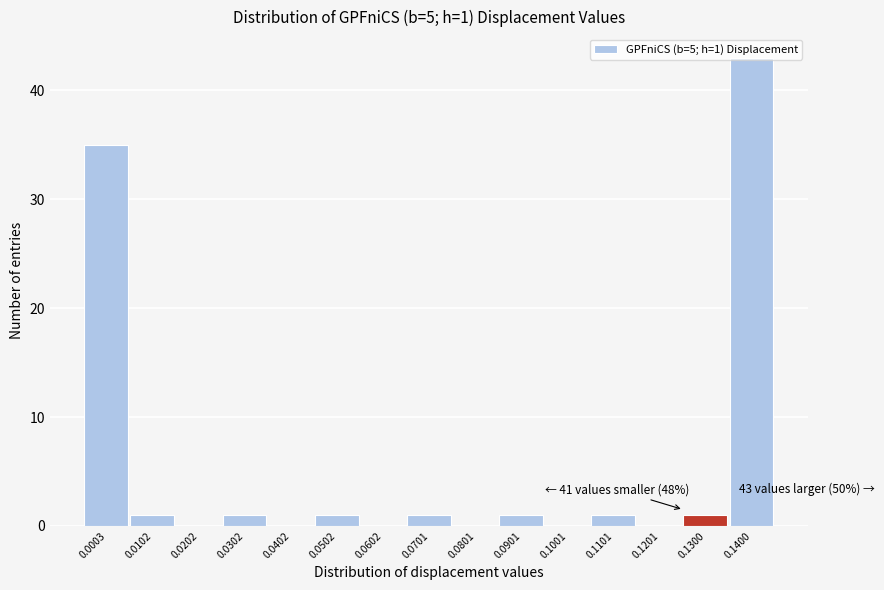

What is the maximum value shown in the chart?

43